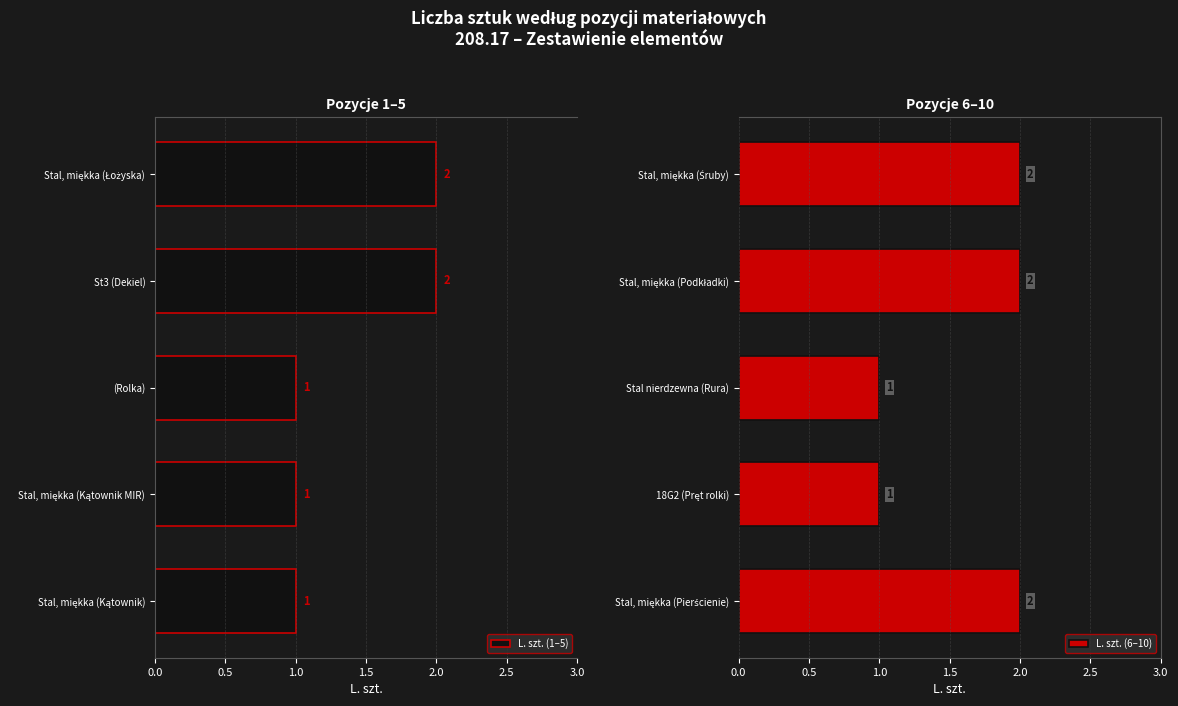

How many L. szt. (1–5) values are between 1 and 2?

5